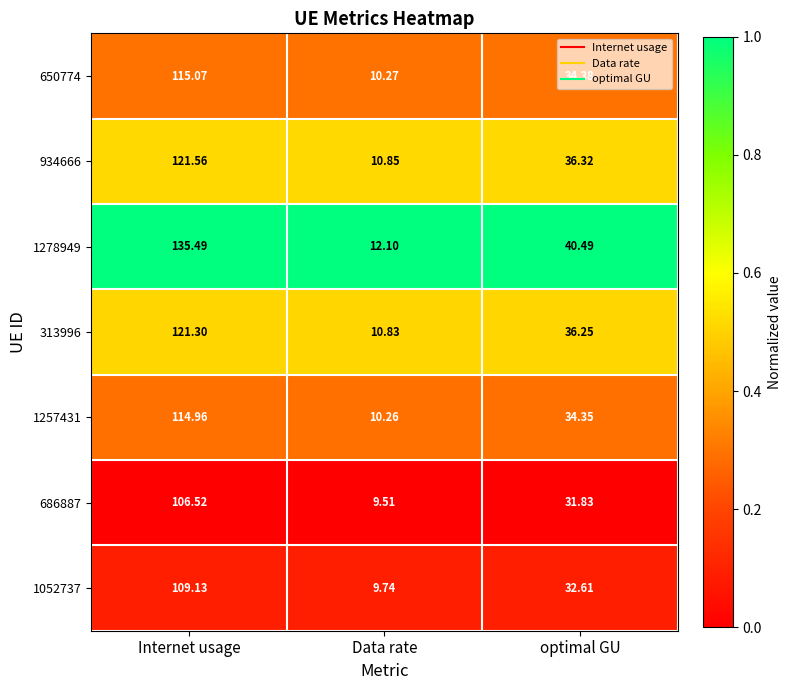

At which label does 686887 reach its peak?

Internet usage